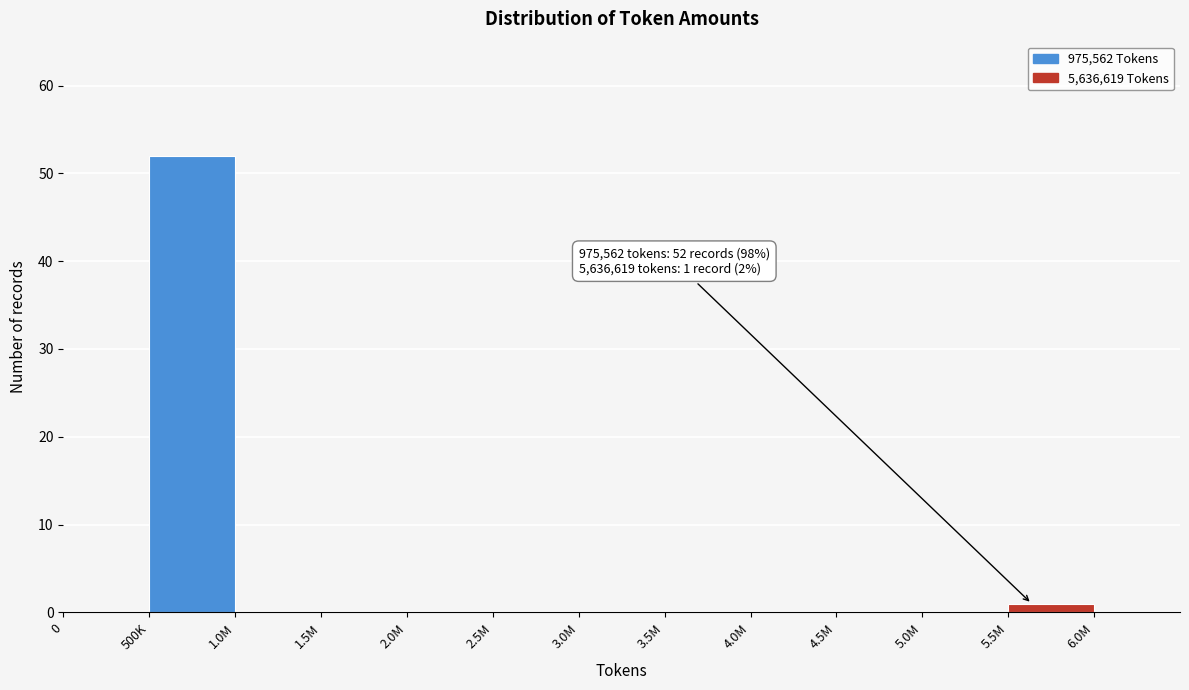

Reading left to right, what are all the values shown in this chart?

0=0	500K=52	1.0M=0	1.5M=0	2.0M=0	2.5M=0	3.0M=0	3.5M=0	4.0M=0	4.5M=0	5.0M=0	5.5M=1	6.0M=0